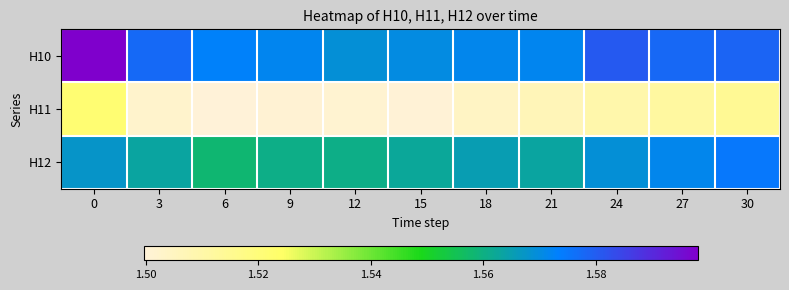

List the series in order of their peak value, lowest first.

H11, H12, H10